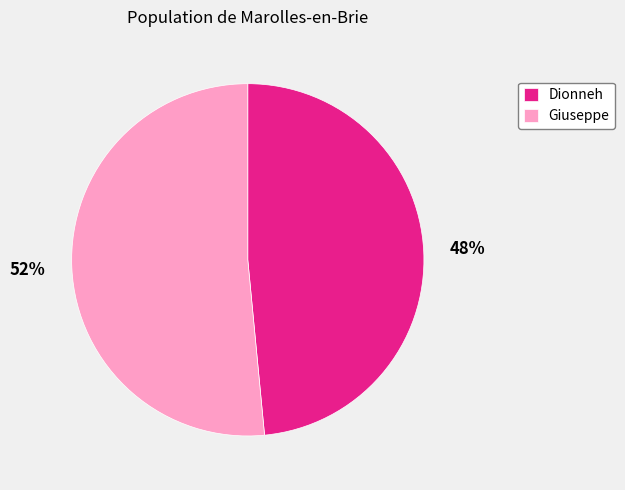

Count the number of slices in the pie.

2